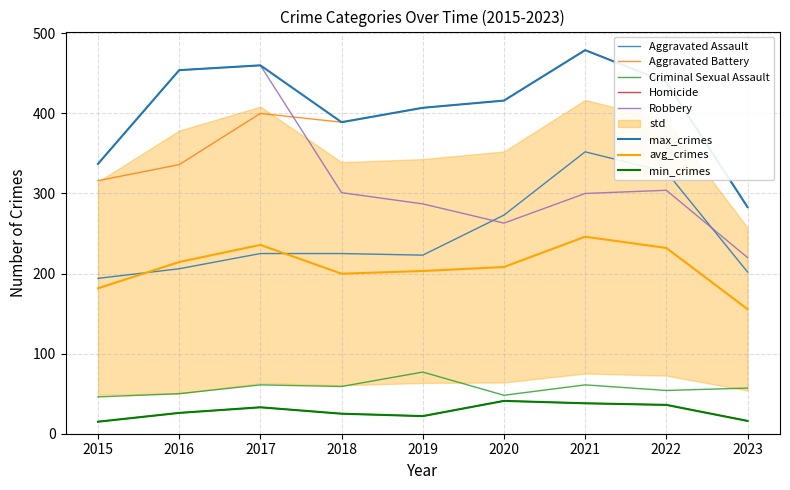

At how many categories does at least one series exceed 110?

9